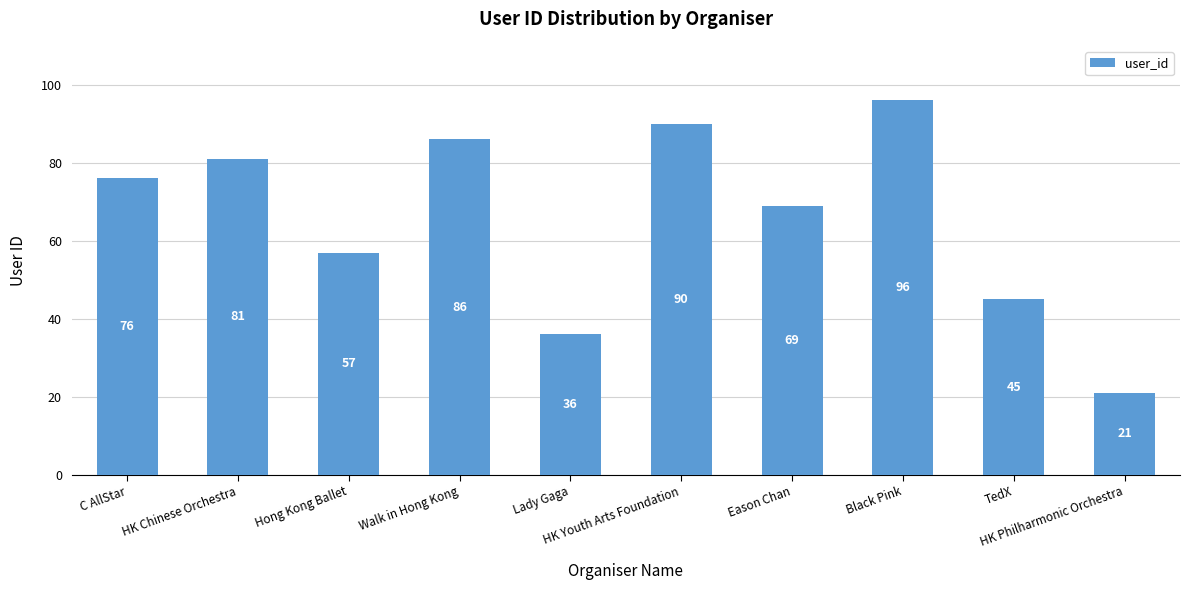

The chart shows a value of 45 at TedX. True or false?

True